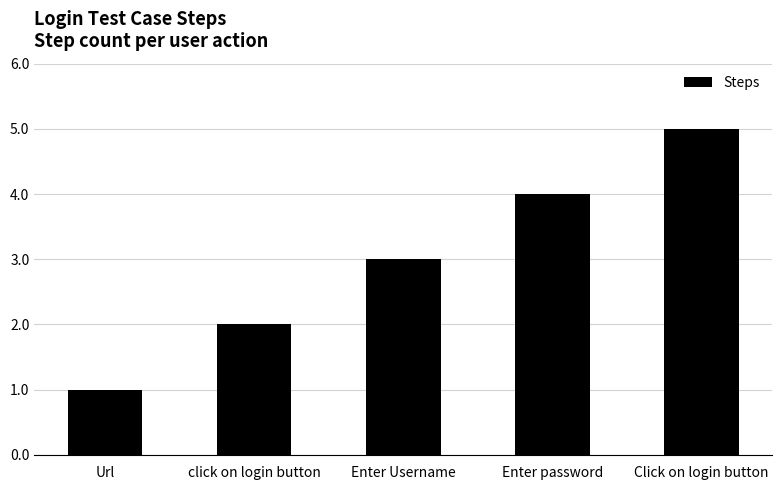

What is the change in value from click on login button to Enter password?

+2